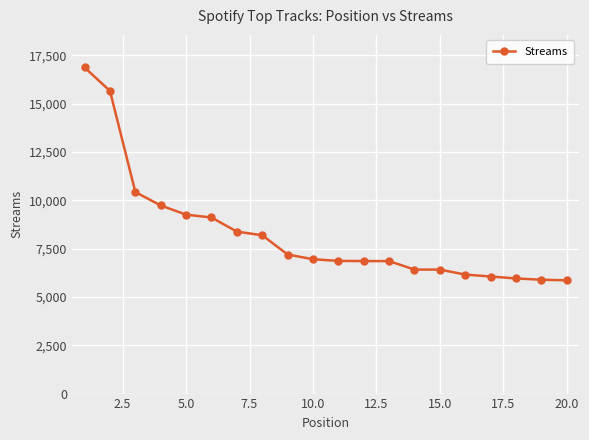

How many values are below 6952?

10